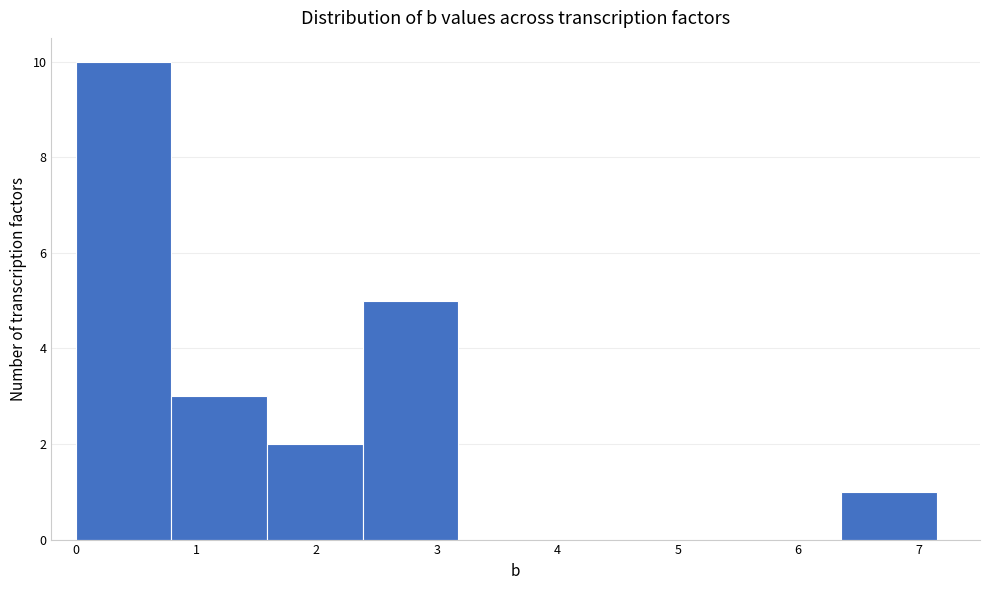

Reading left to right, list every bar in this chart as the range it spans on the x-axis followed by its height. Neither the bar edges nor the heights are printed on the chart, so give them approximately, as read against the axes.

0.0 to 0.8: 10
0.8 to 1.6: 3
1.6 to 2.4: 2
2.4 to 3.2: 5
3.2 to 4.0: 0
4.0 to 4.8: 0
4.8 to 5.6: 0
5.6 to 6.4: 0
6.4 to 7.2: 1